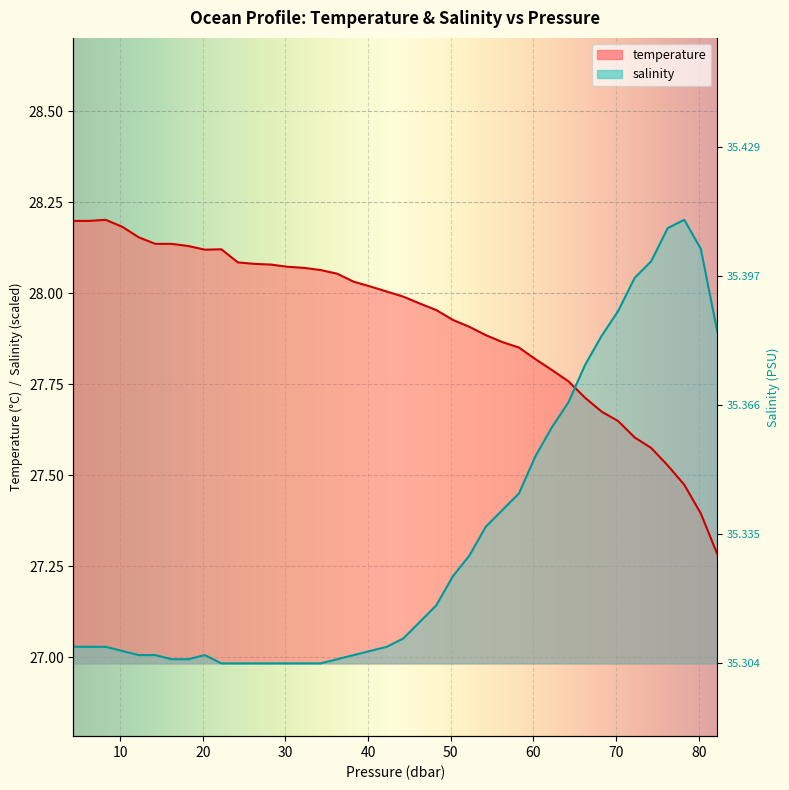

What is the average value of the temperature series?

27.9